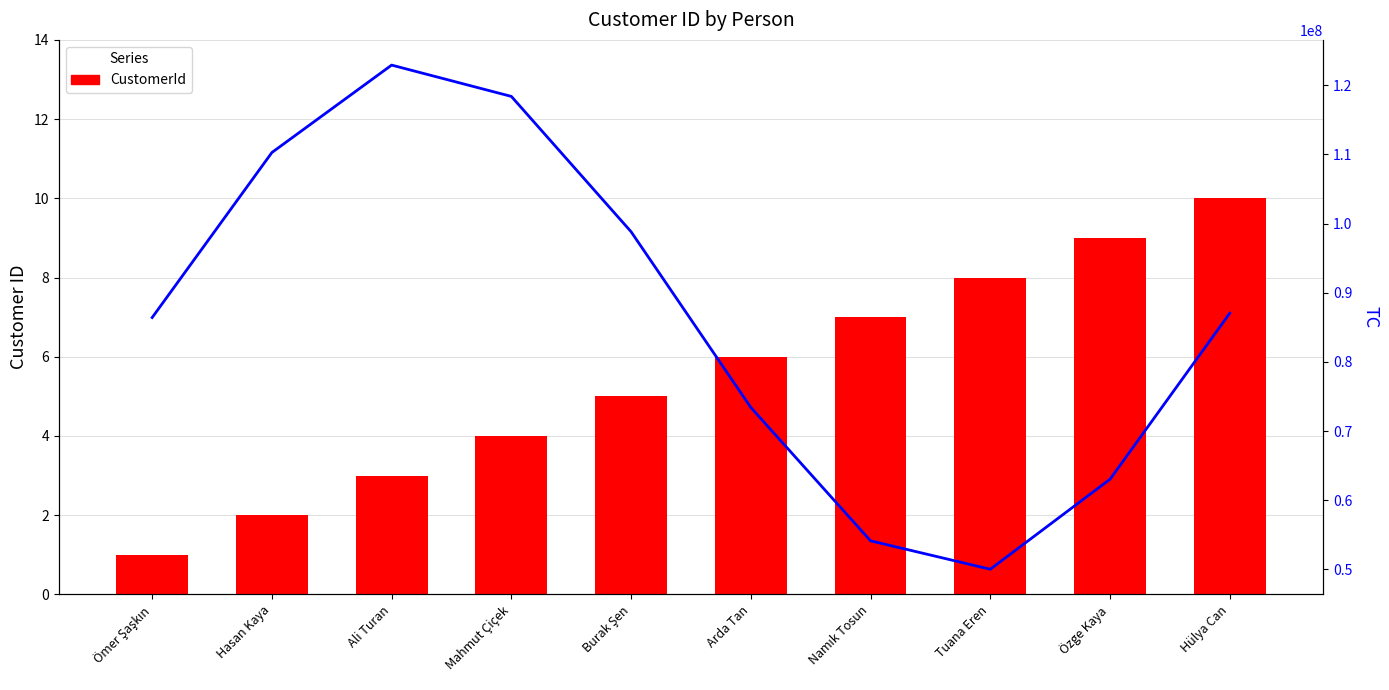

List the series in order of their peak value, lowest first.

CustomerId, TC